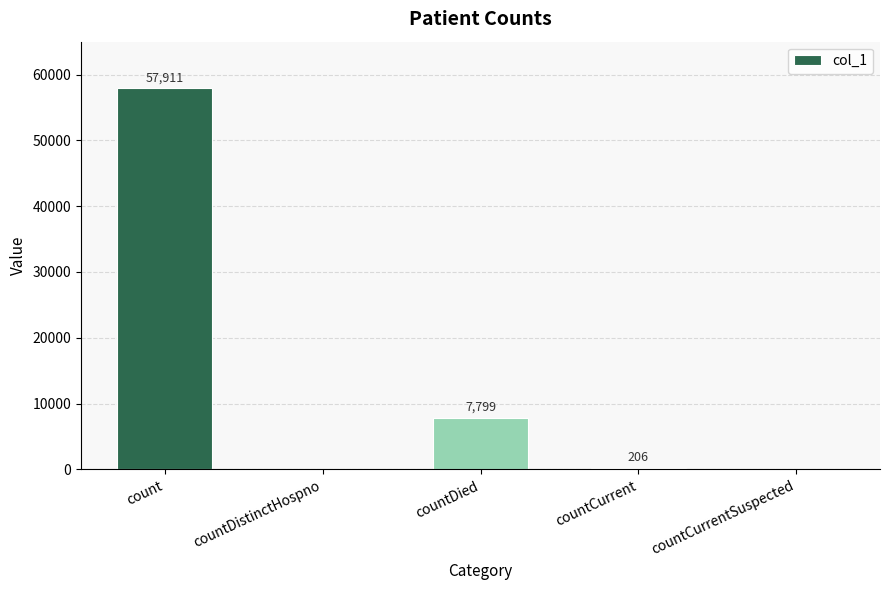

Reading right to left, transcribe all the data shown in this chart.

countCurrentSuspected=0	countCurrent=206	countDied=7799	countDistinctHospno=0	count=57911